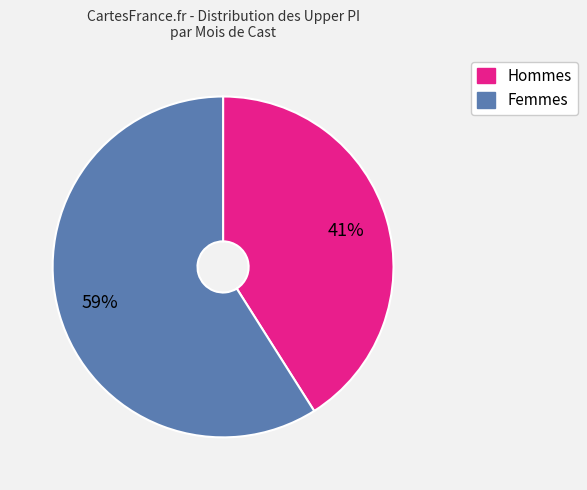

What is the ratio of the value at Hommes to the value at Femmes?

0.7